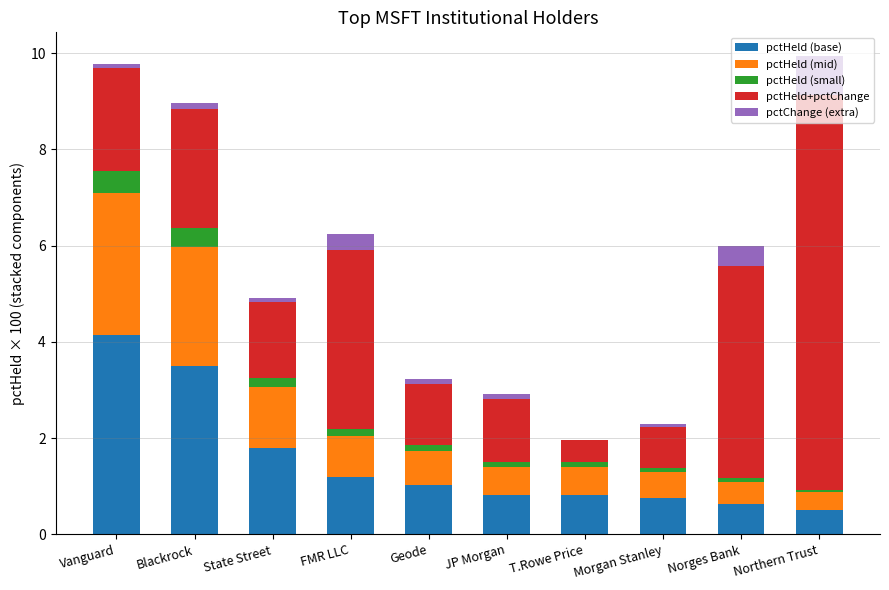

Are the bars grouped side by side (vs. stacked)?

No